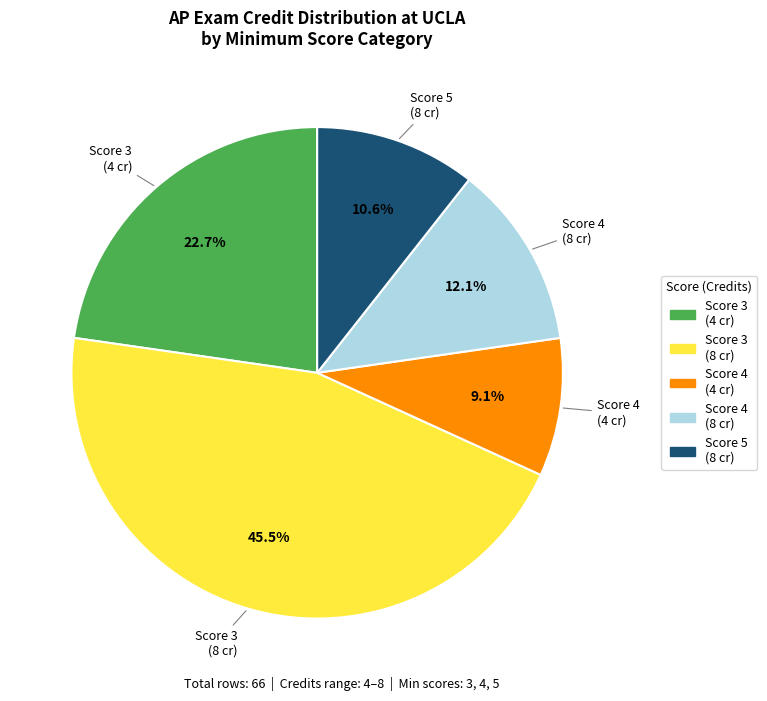

Is there any slice that represents more than half of the pie?

No